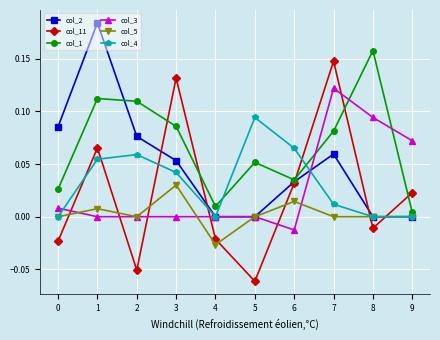

Is this an area chart (filled region under the line)?

No